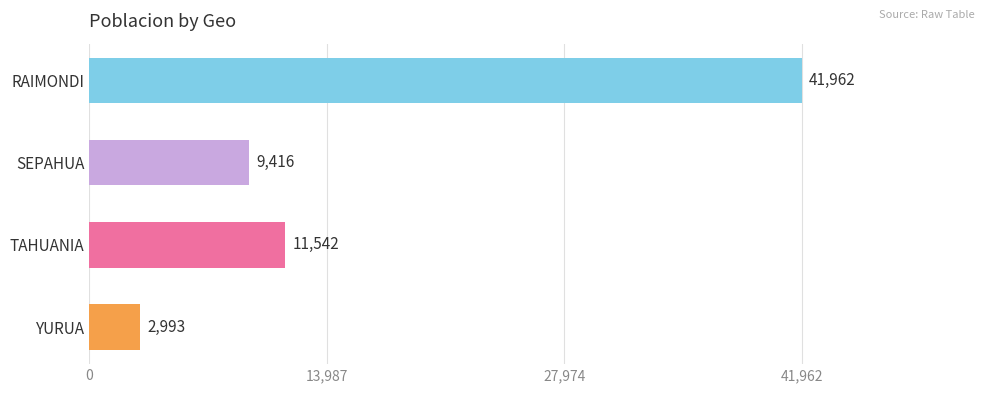

Rank the categories by value from highest to lowest.

RAIMONDI, TAHUANIA, SEPAHUA, YURUA